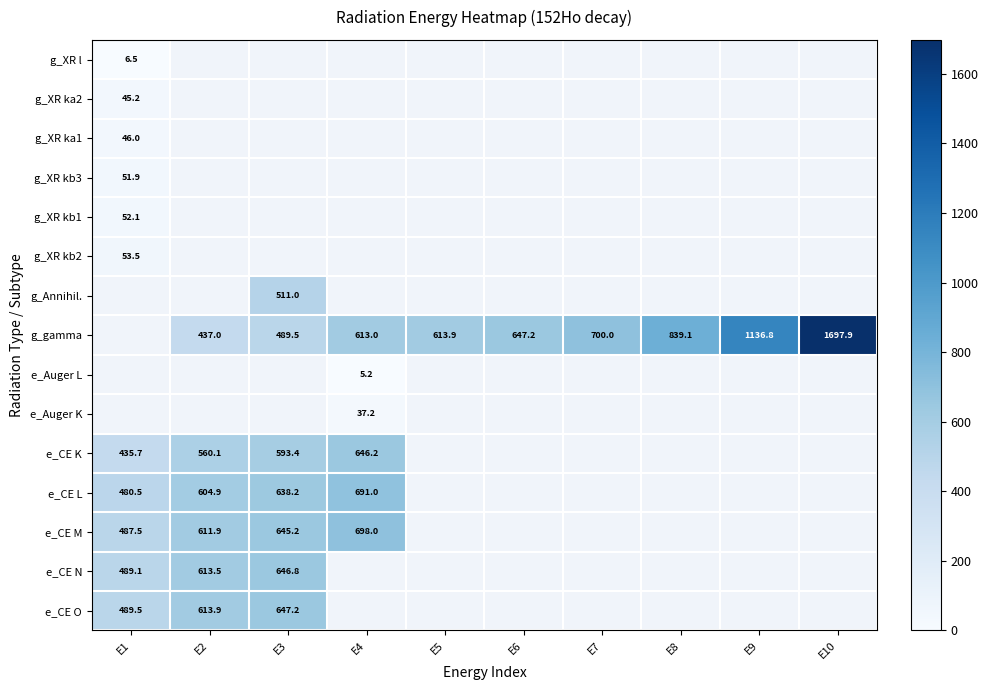

The e_CE L series shows 604.9 at E2. True or false?

True